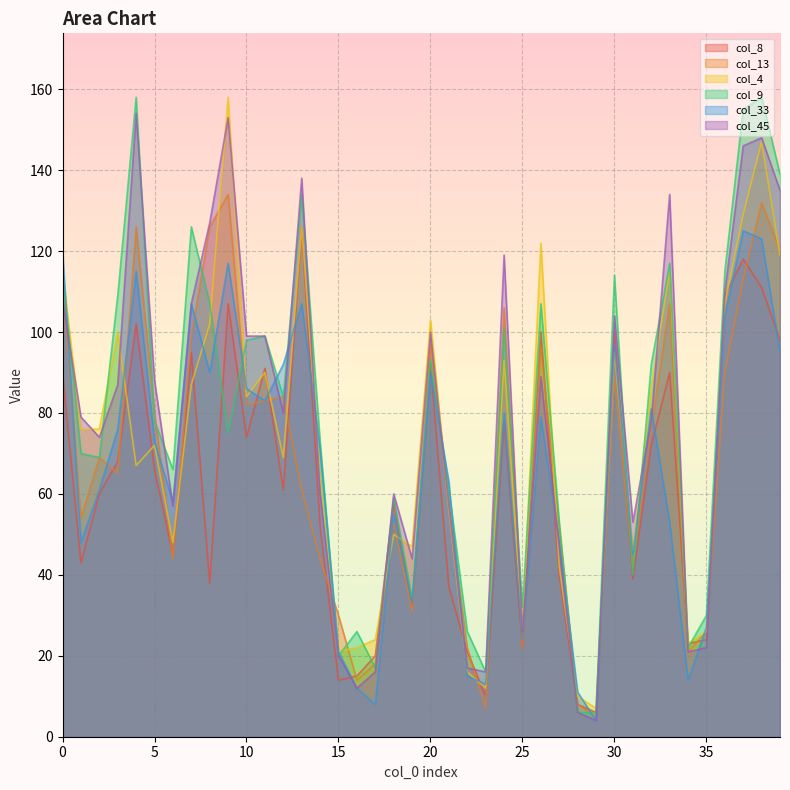

What is the total value across all series at 6?

318